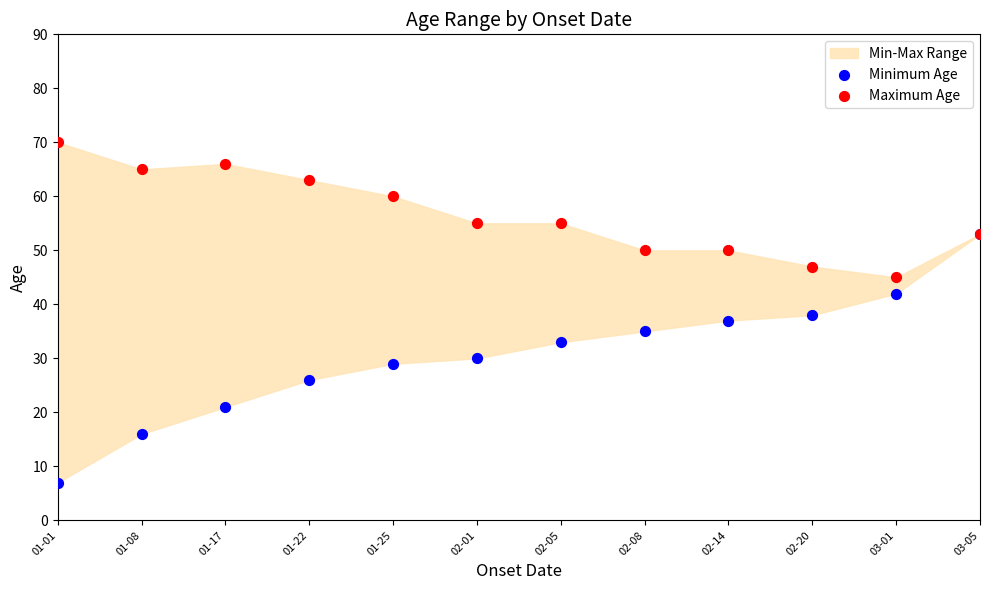

Which series reaches the maximum Y coordinate?

Maximum Age